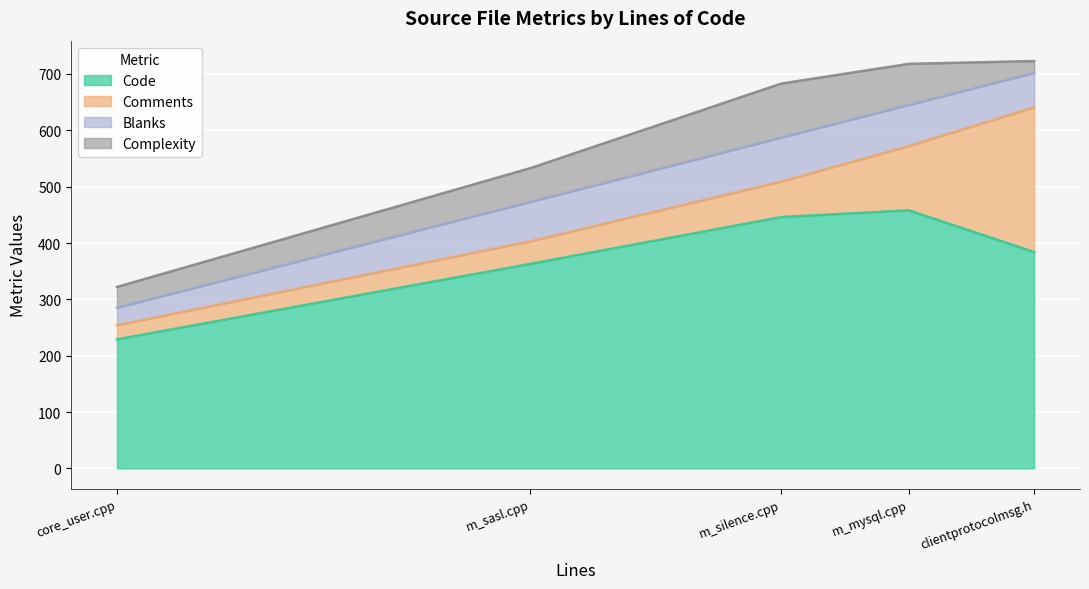

Where is the first local maximum for Code?

m_mysql.cpp